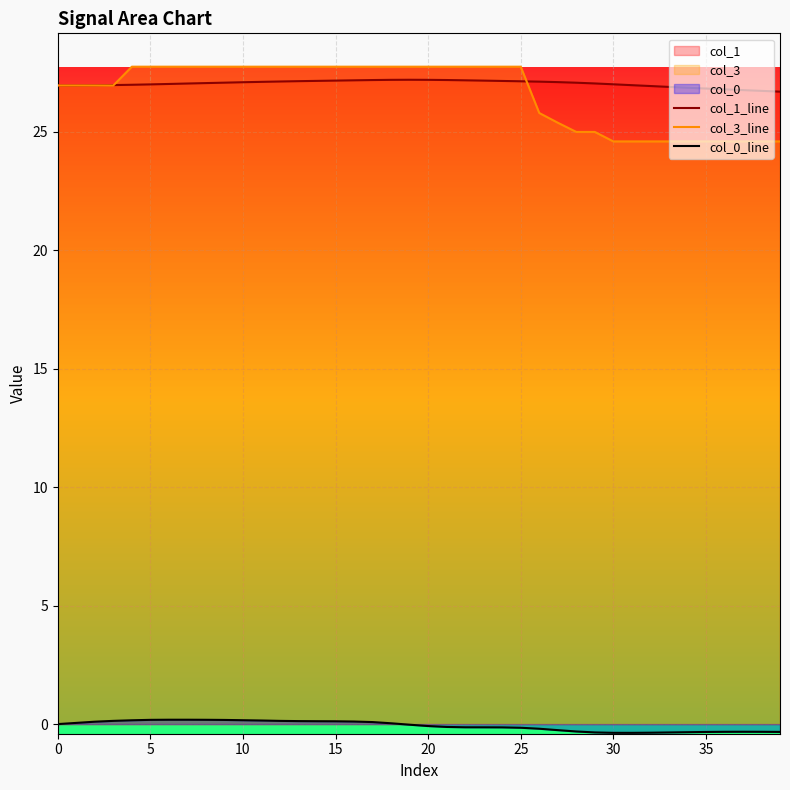

True or false: col_0_line and col_1_line intersect in this chart.

False